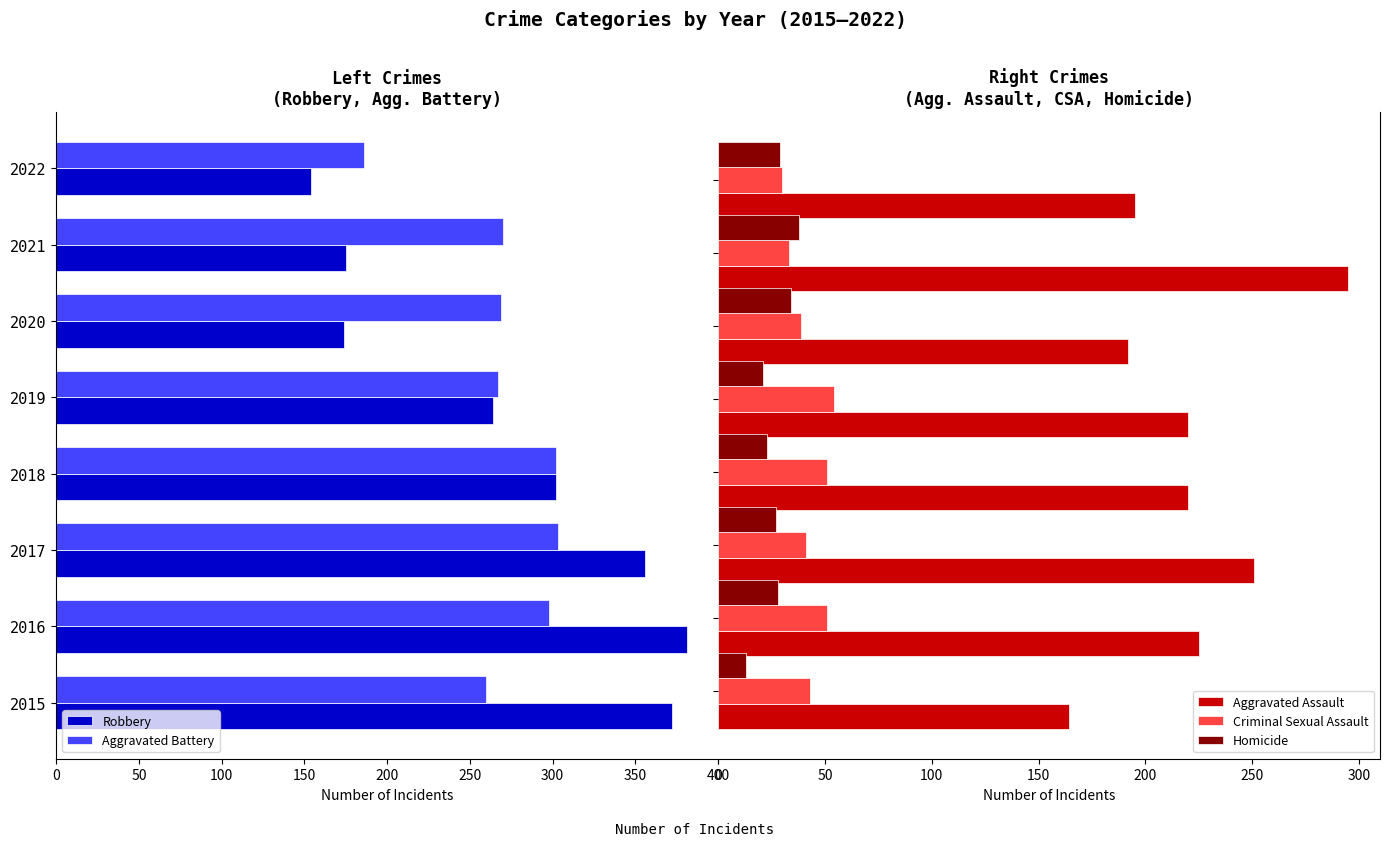

What is the value of the Homicide bar at the 2nd from the left?

28